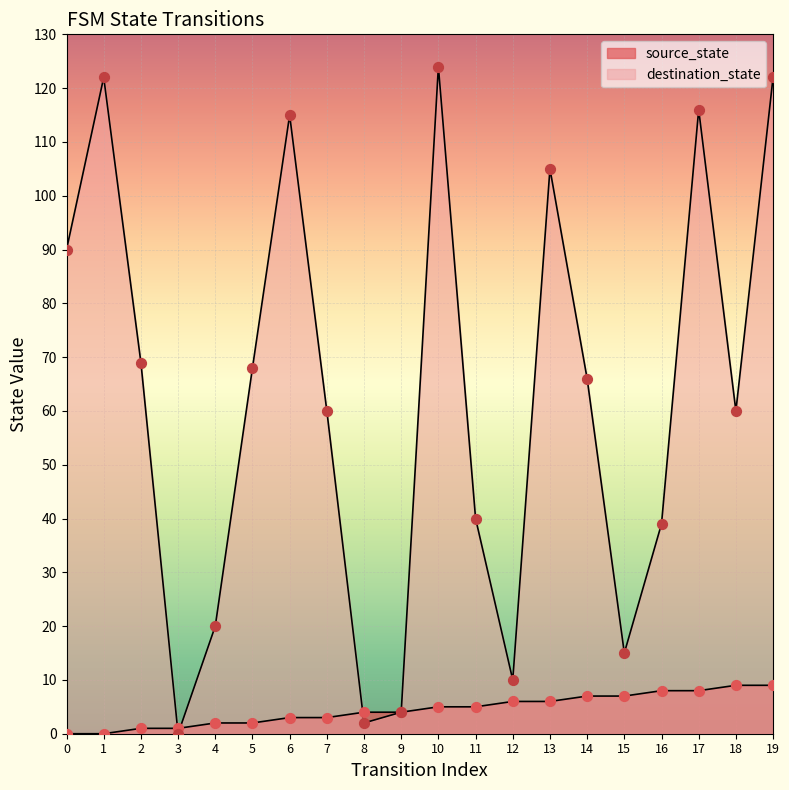

Which series has the widest spread of Y values?

destination_state